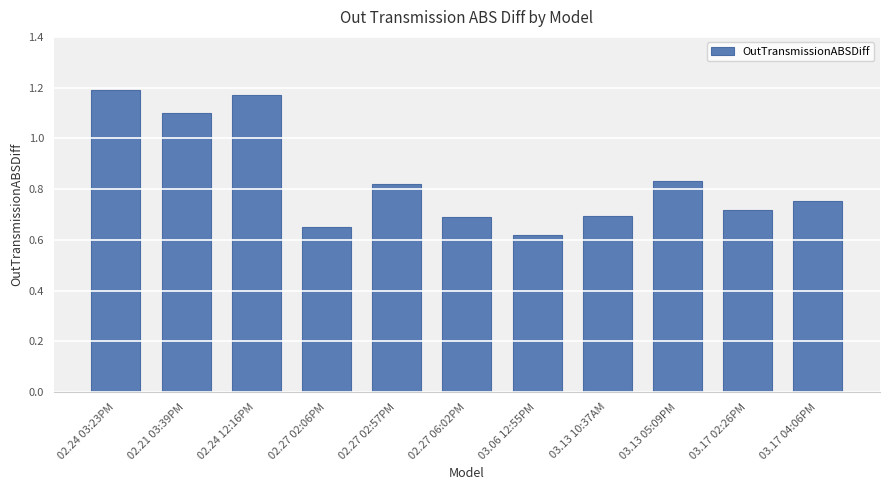

What position from the right is 02.27 06:02PM?

6